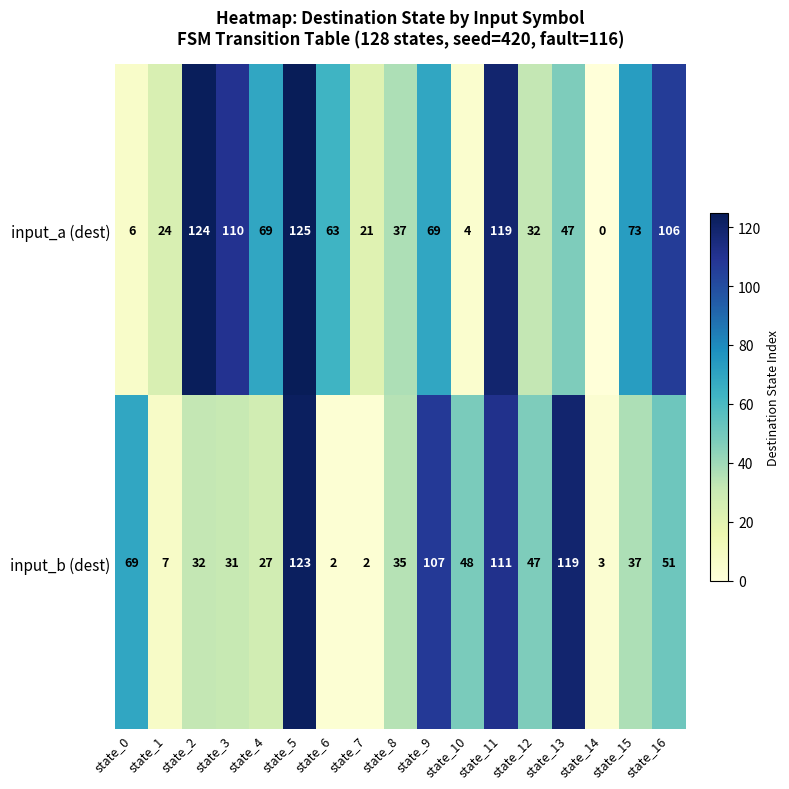

Rank the series at state_5 from lowest to highest value.

input_b (dest), input_a (dest)